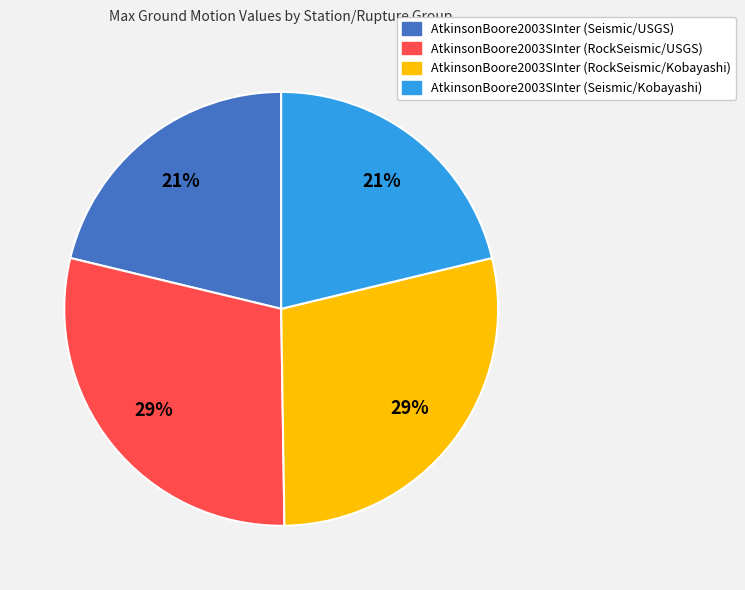

The AtkinsonBoore2003SInter (Seismic/Kobayashi) slice represents 21% of the pie. True or false?

True